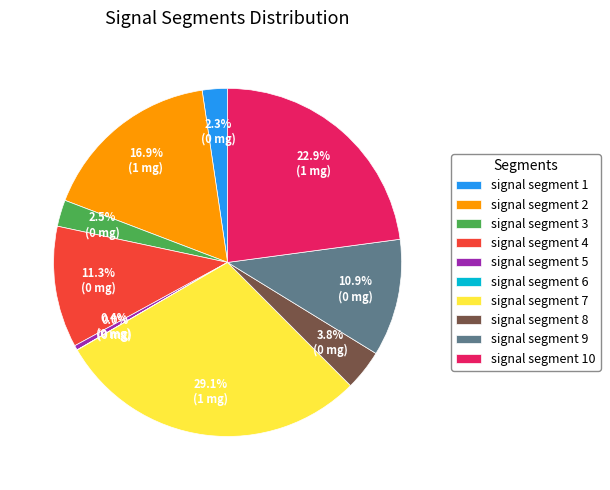

What is the largest slice in the pie chart?

signal segment 7